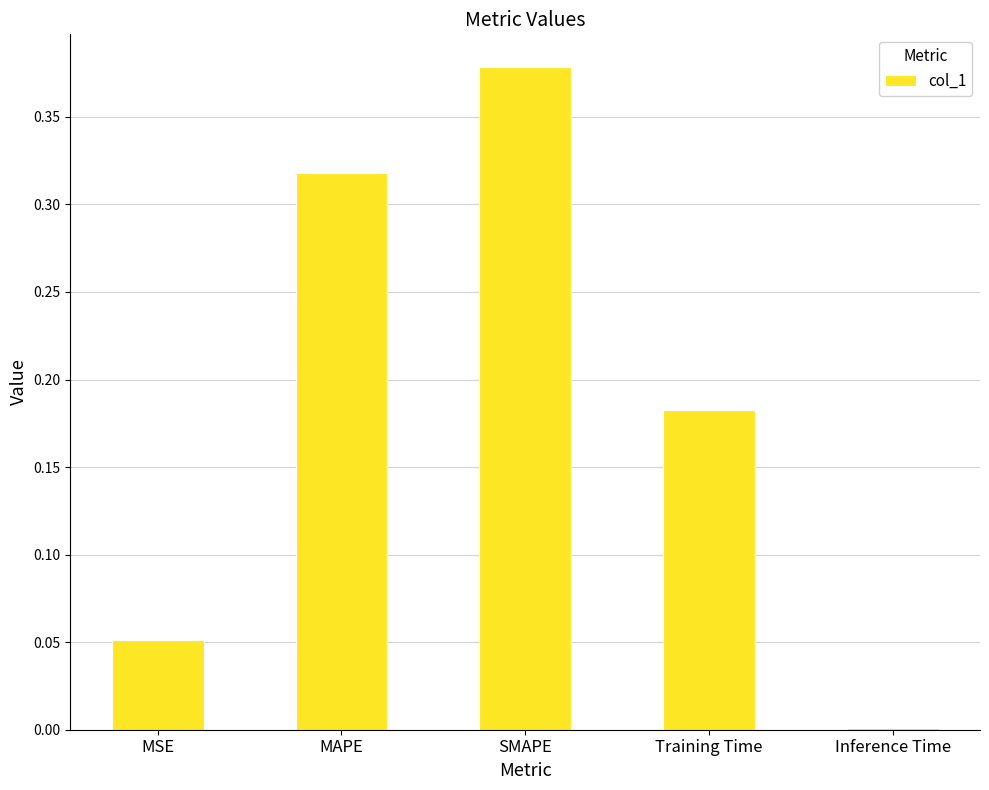

What is the sum of all values?

0.9